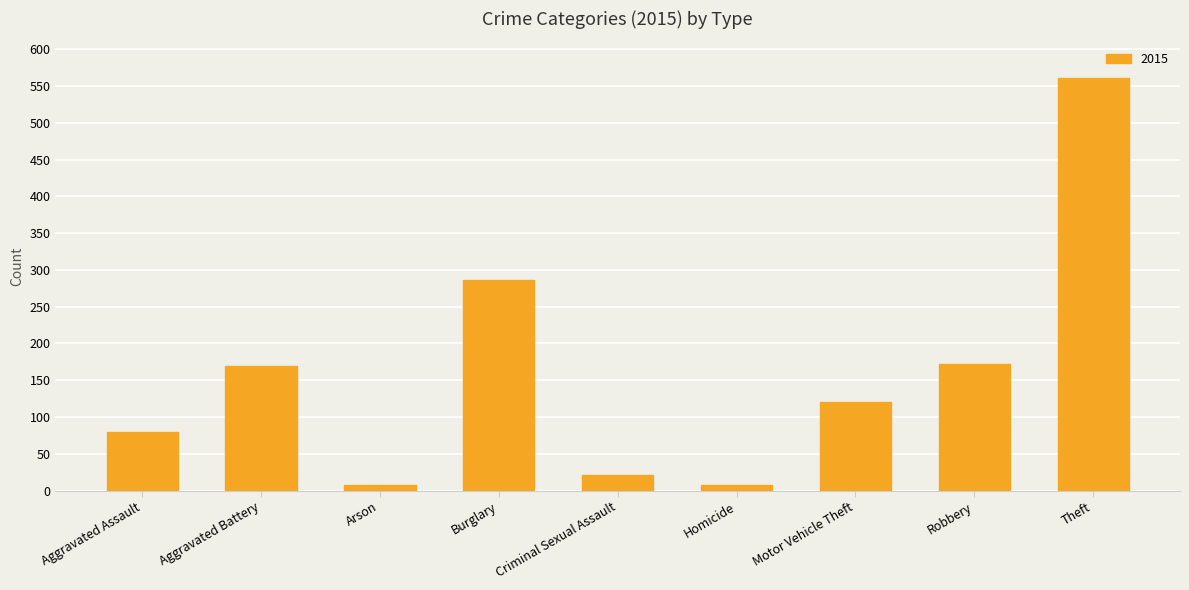

The chart shows a value of 286 at Burglary. True or false?

True